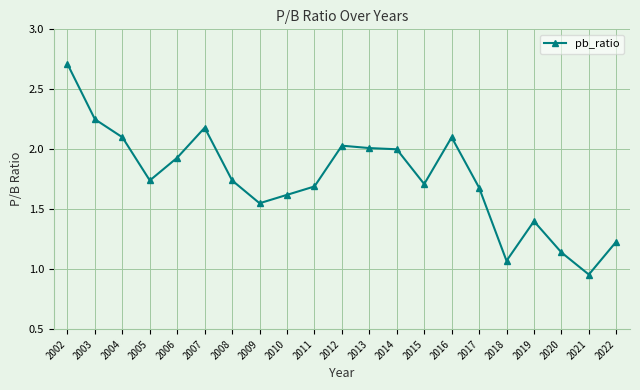

What is the difference between the maximum and minimum values?

1.8